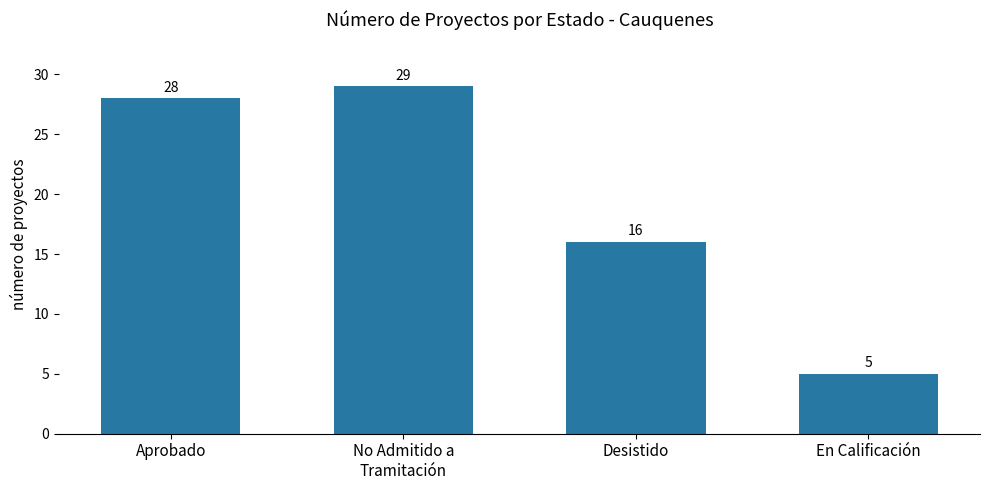

What is the approximate value at No Admitido a
Tramitación, to the nearest 5?

30